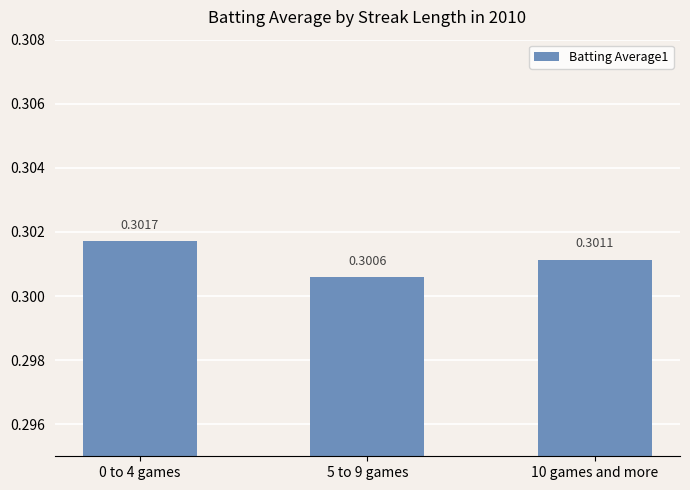

Between 10 games and more and 5 to 9 games, which is larger?

10 games and more